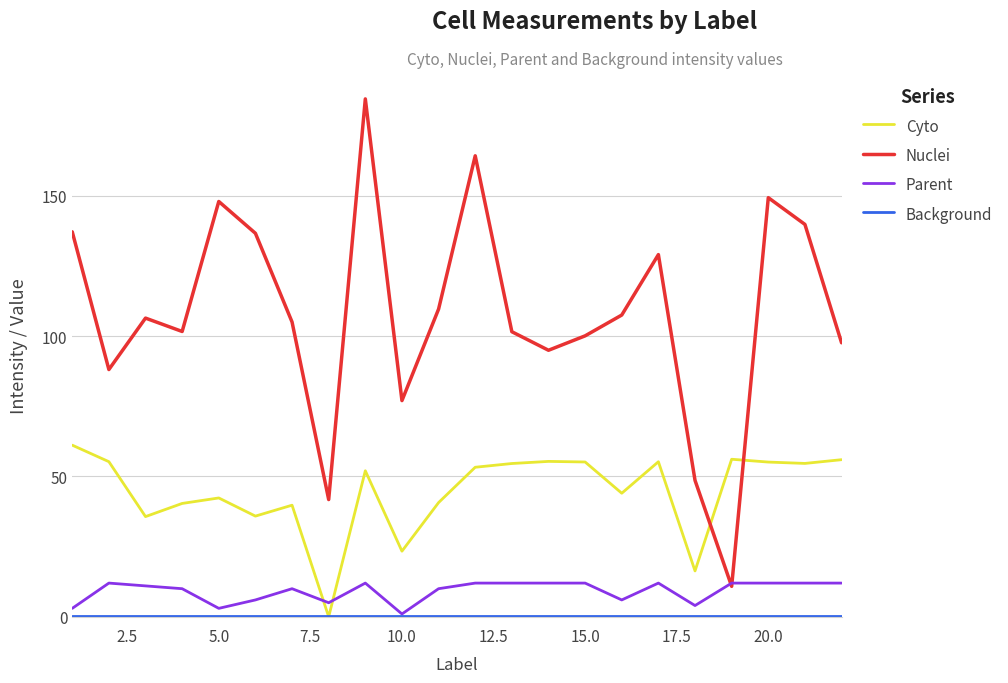

How many intersections are there between Cyto and Nuclei?

2